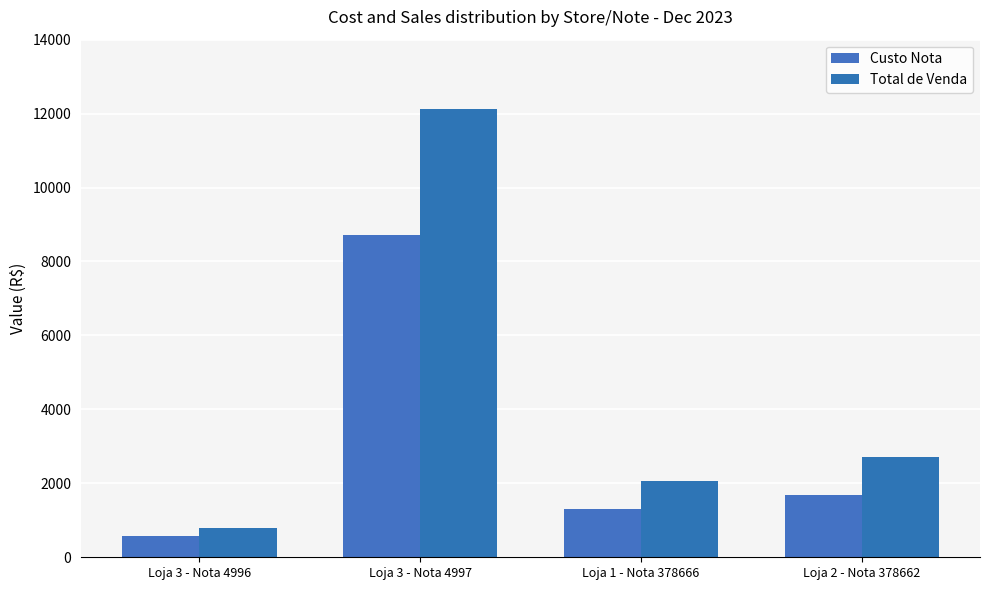

Is it true that Total de Venda equals 7735.0 at Loja 3 - Nota 4997?

False